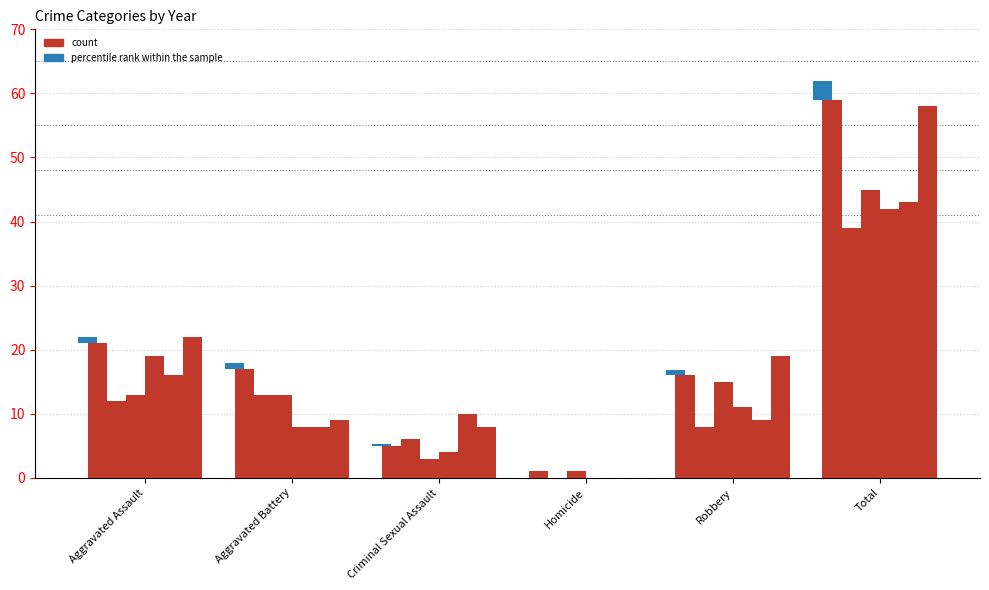

At which category does the chart reach its minimum across all series?

Homicide